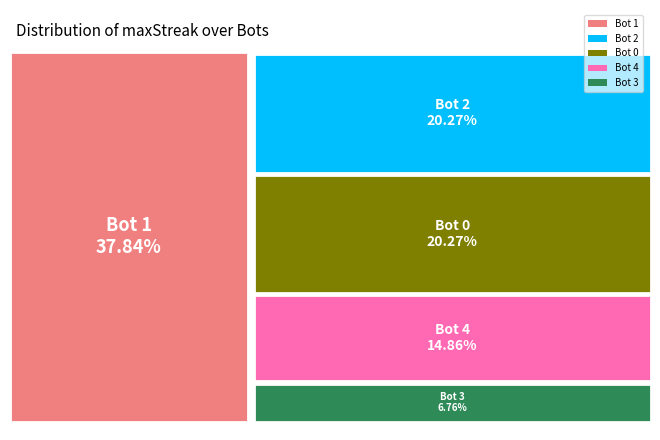

What percentage is the 3 slice, to the nearest percent?

7%